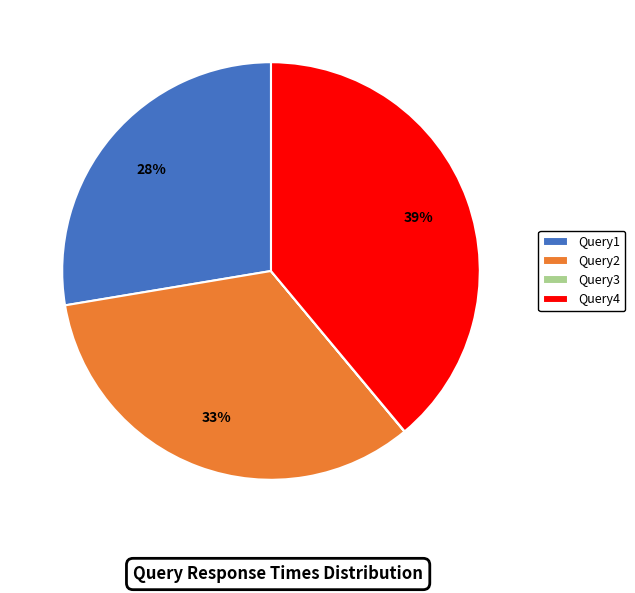

Which has a higher value, Query1 or Query4?

Query4